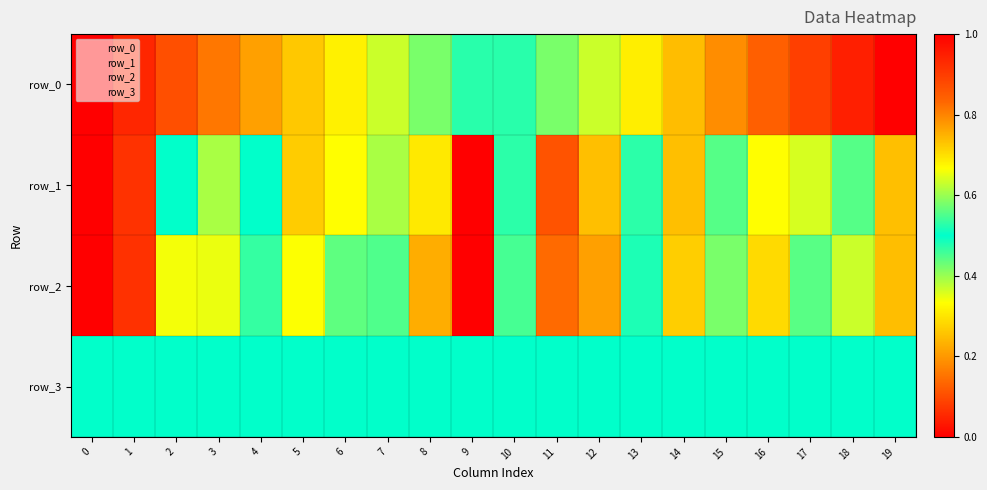

At which label does row_0 reach its peak?

19